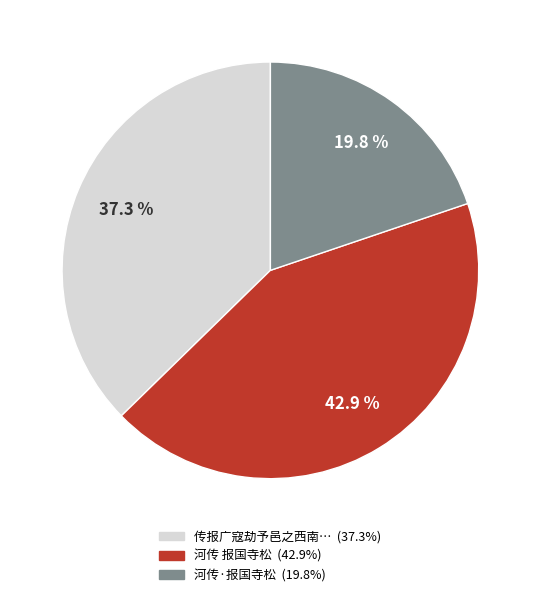

Is there any slice that represents more than half of the pie?

No